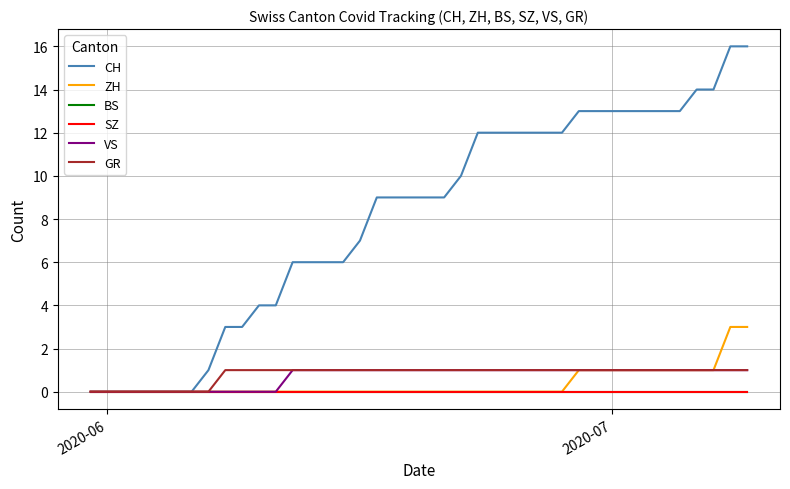

What is the sum of all ZH values?

15